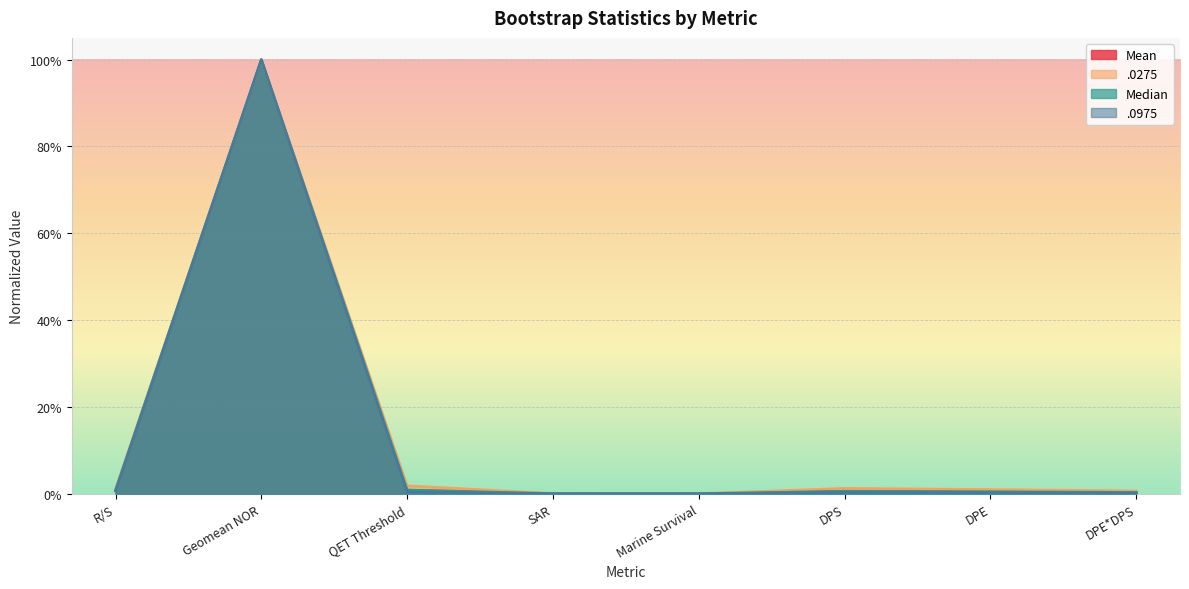

Which series has the largest total across all categories?

.0275